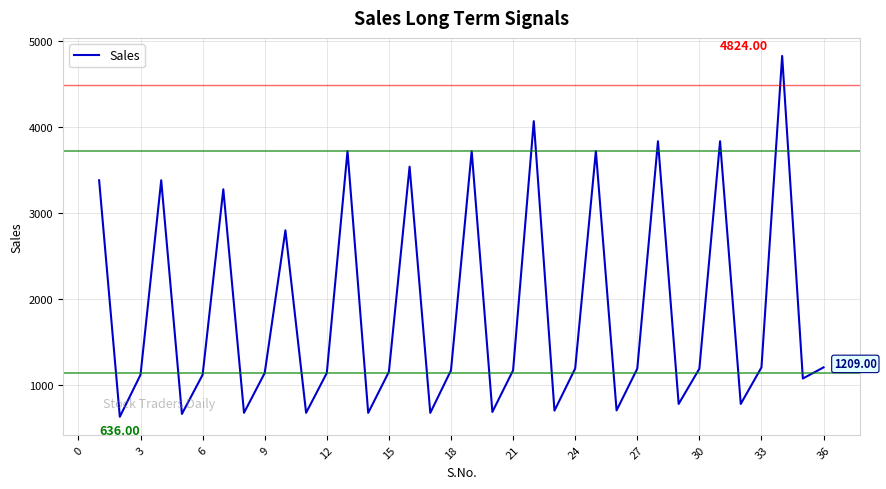

How many lines are shown in the chart?

1